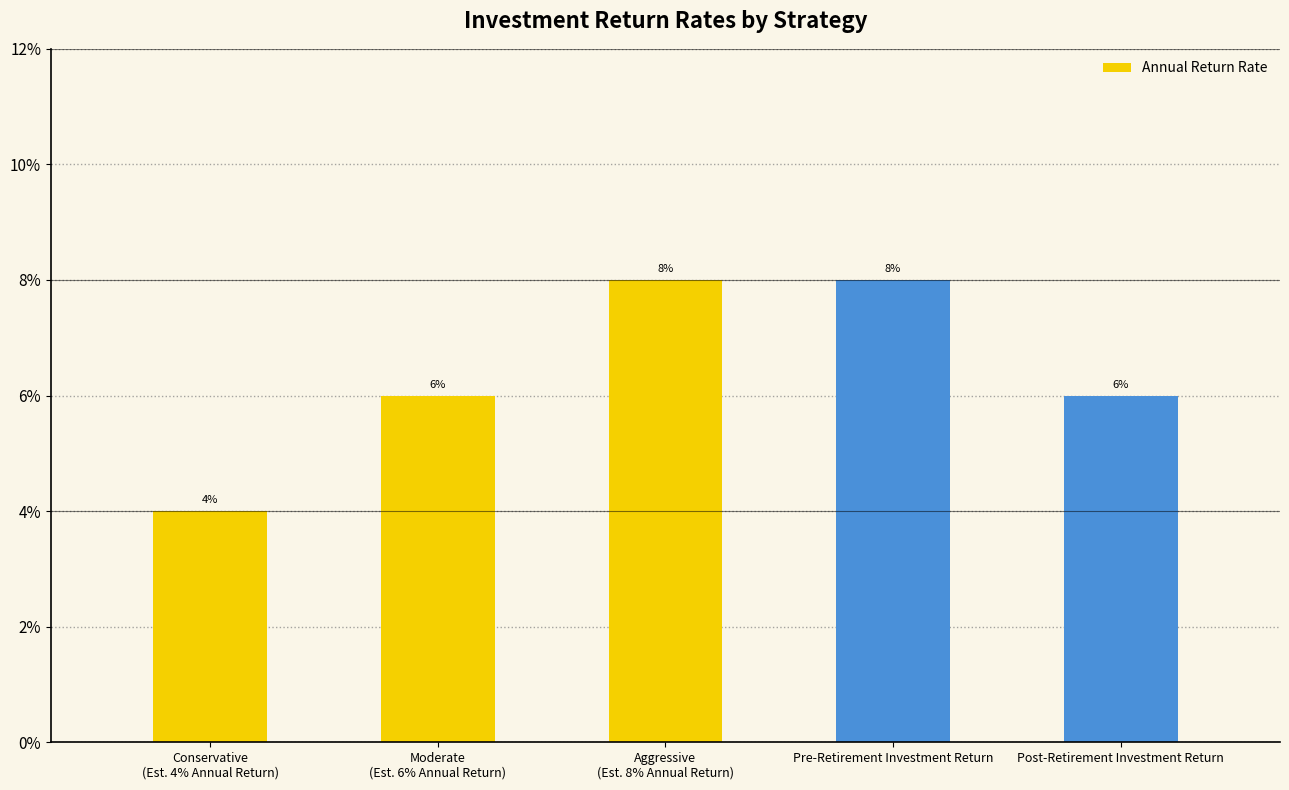

What is the average value?

0.1